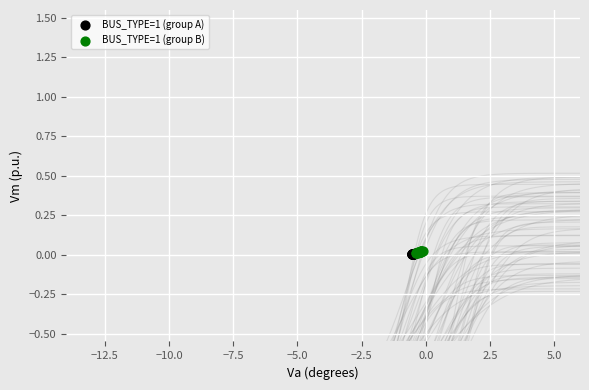

Which series has the largest Y range (max minus min)?

BUS_TYPE=1 (group B)